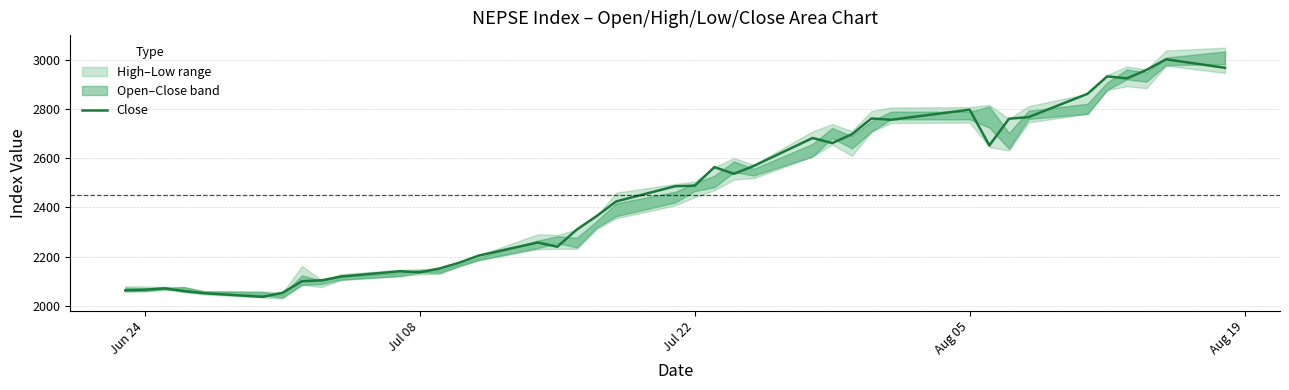

How many interior local peaks (higher than both neighbors) does the data have?

9